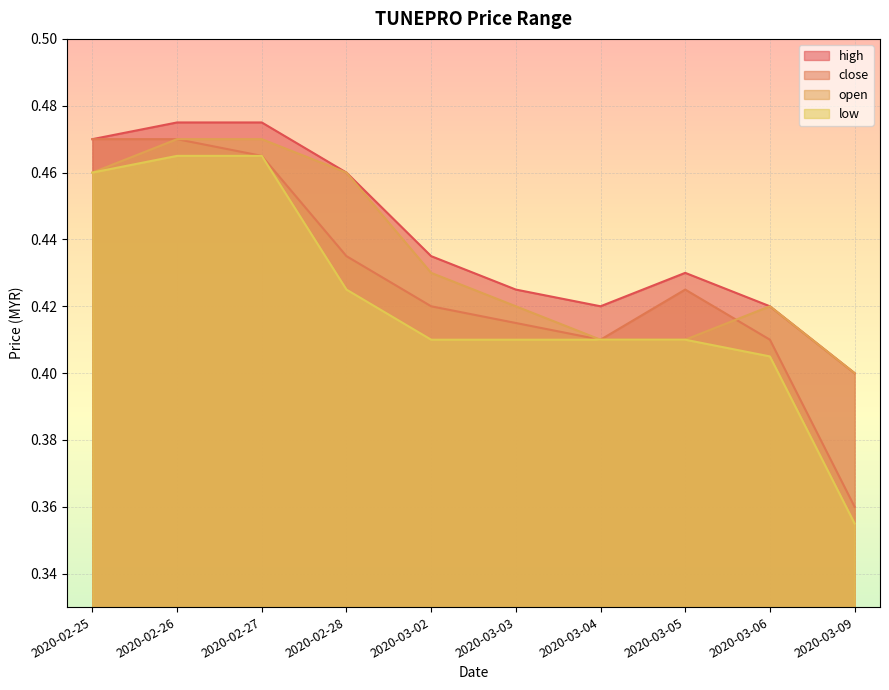

What are all the series names shown in the legend?

high, close, open, low